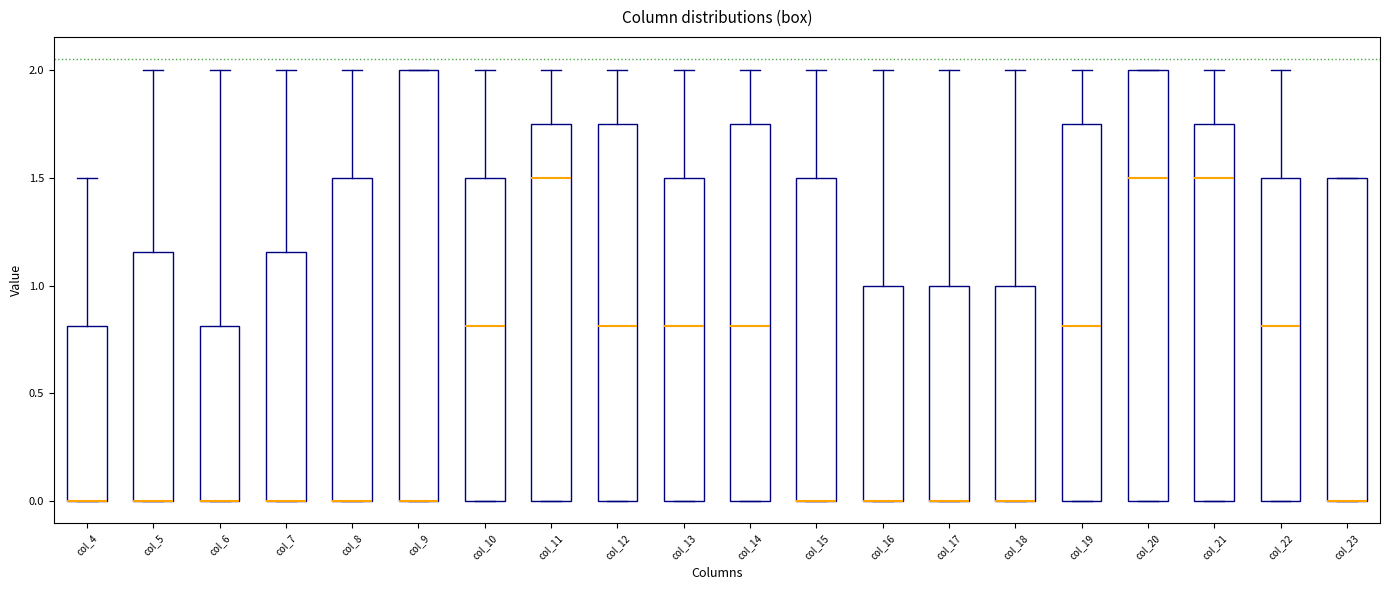

Reading left to right, read every box against the y-axis: the position of its median line, the range the box covers, and the ends of its whiskers. The values are not printed on the chart, so give them approximately, as read against the axis.

col_4: median 0.00 (drawn on the box's lower edge), box 0.00 to 0.80, whiskers 0.00 to 1.50
col_5: median 0.00 (drawn on the box's lower edge), box 0.00 to 1.15, whiskers 0.00 to 2.00
col_6: median 0.00 (drawn on the box's lower edge), box 0.00 to 0.80, whiskers 0.00 to 2.00
col_7: median 0.00 (drawn on the box's lower edge), box 0.00 to 1.15, whiskers 0.00 to 2.00
col_8: median 0.00 (drawn on the box's lower edge), box 0.00 to 1.50, whiskers 0.00 to 2.00
col_9: median 0.00 (drawn on the box's lower edge), box 0.00 to 2.00, whiskers 0.00 to 2.00
col_10: median 0.80, box 0.00 to 1.50, whiskers 0.00 to 2.00
col_11: median 1.50, box 0.00 to 1.75, whiskers 0.00 to 2.00
col_12: median 0.80, box 0.00 to 1.75, whiskers 0.00 to 2.00
col_13: median 0.80, box 0.00 to 1.50, whiskers 0.00 to 2.00
col_14: median 0.80, box 0.00 to 1.75, whiskers 0.00 to 2.00
col_15: median 0.00 (drawn on the box's lower edge), box 0.00 to 1.50, whiskers 0.00 to 2.00
col_16: median 0.00 (drawn on the box's lower edge), box 0.00 to 1.00, whiskers 0.00 to 2.00
col_17: median 0.00 (drawn on the box's lower edge), box 0.00 to 1.00, whiskers 0.00 to 2.00
col_18: median 0.00 (drawn on the box's lower edge), box 0.00 to 1.00, whiskers 0.00 to 2.00
col_19: median 0.80, box 0.00 to 1.75, whiskers 0.00 to 2.00
col_20: median 1.50, box 0.00 to 2.00, whiskers 0.00 to 2.00
col_21: median 1.50, box 0.00 to 1.75, whiskers 0.00 to 2.00
col_22: median 0.80, box 0.00 to 1.50, whiskers 0.00 to 2.00
col_23: median 0.00 (drawn on the box's lower edge), box 0.00 to 1.50, whiskers 0.00 to 1.50